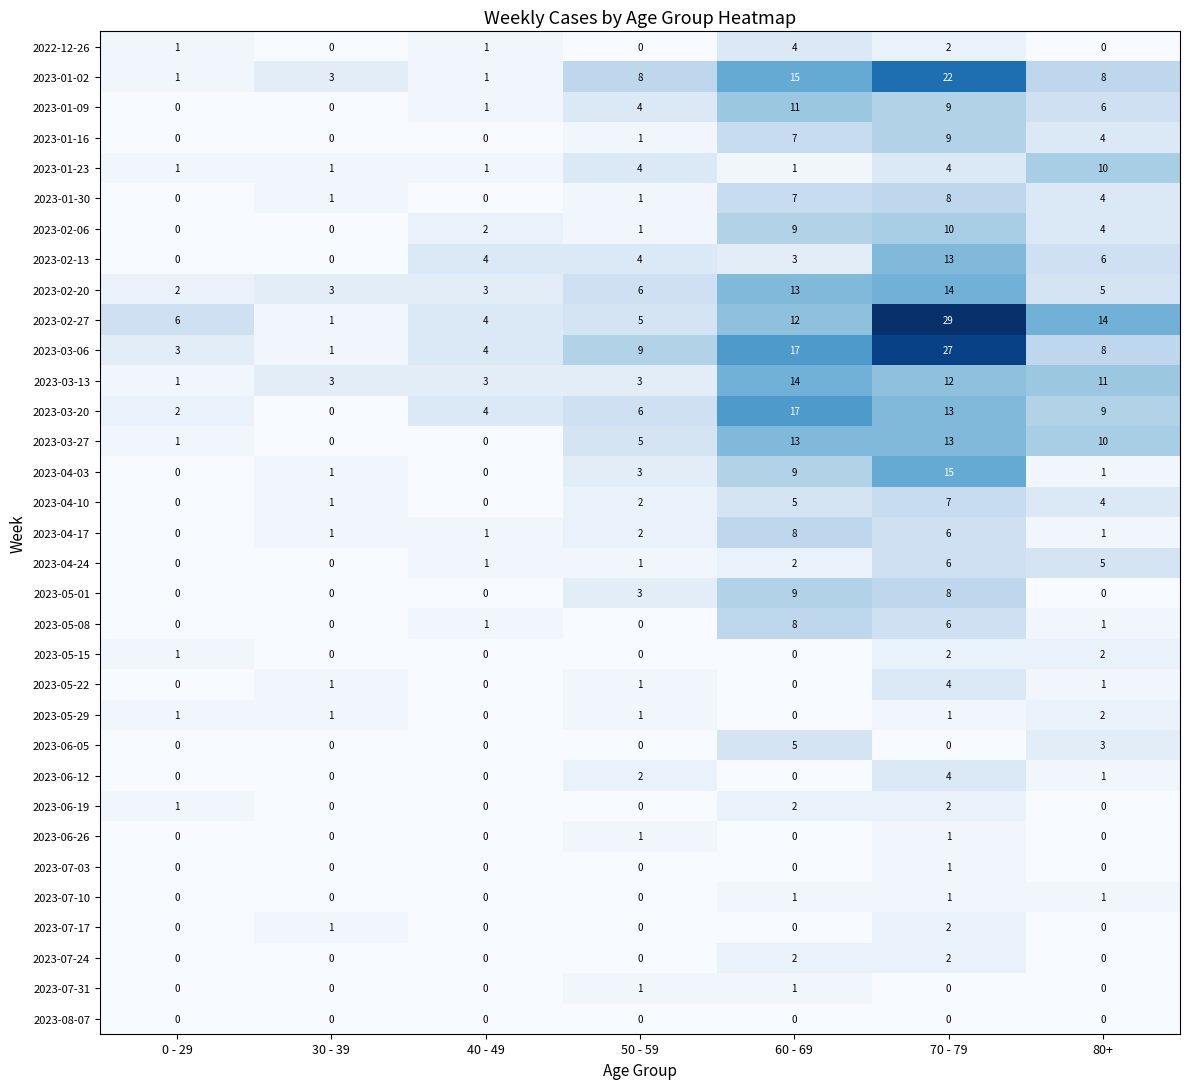

What is the total value across all series at 70 - 79?

253